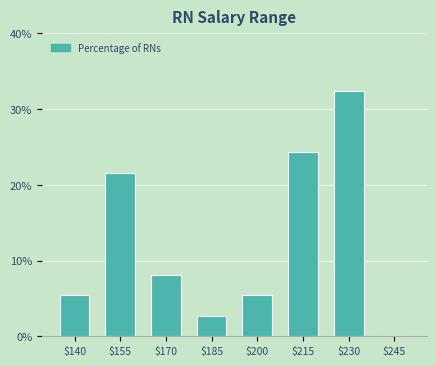

Where is the data nearest to the value 16?

$155